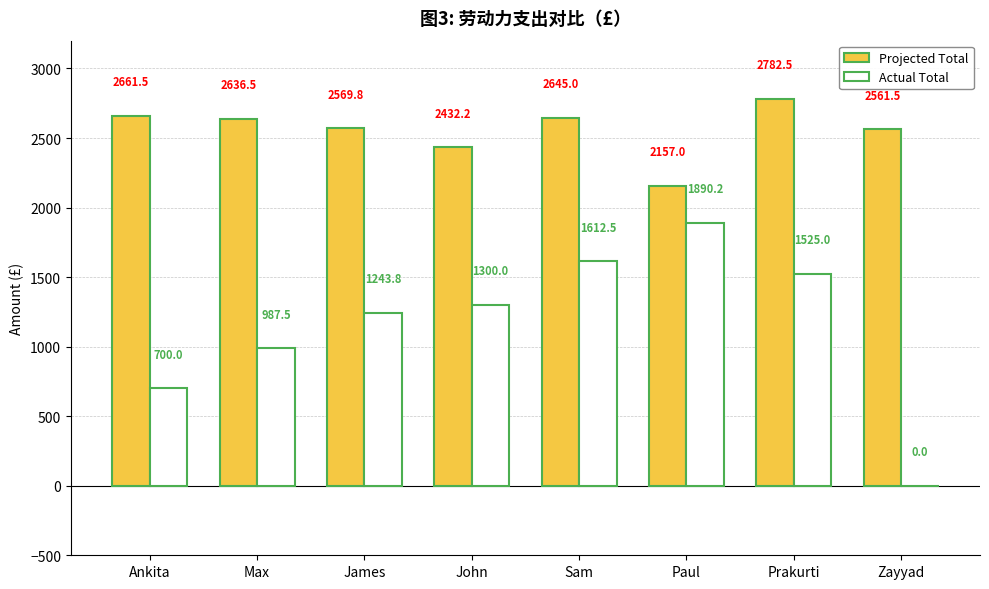

How many groups of bars are there?

8